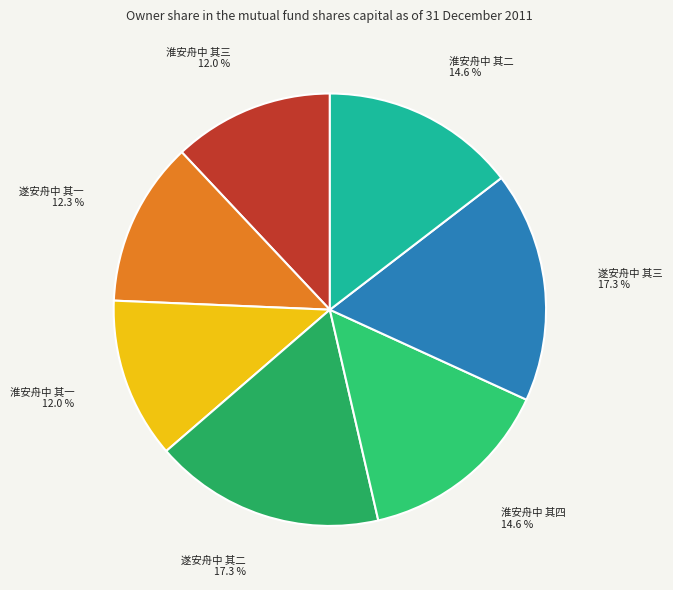

To the nearest percent, what is the difference between the largest and smallest slice percentages?

5%